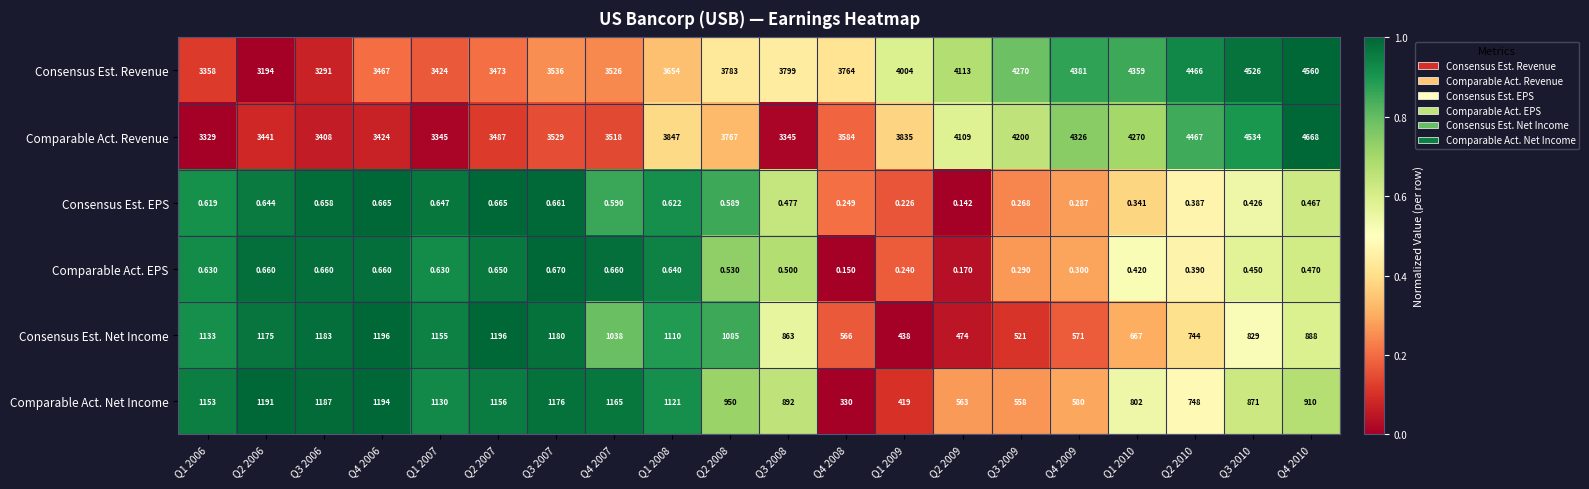

Rank the series at Q2 2006 from highest to lowest value.

Comparable Act. Revenue, Consensus Est. Revenue, Comparable Act. Net Income, Consensus Est. Net Income, Comparable Act. EPS, Consensus Est. EPS